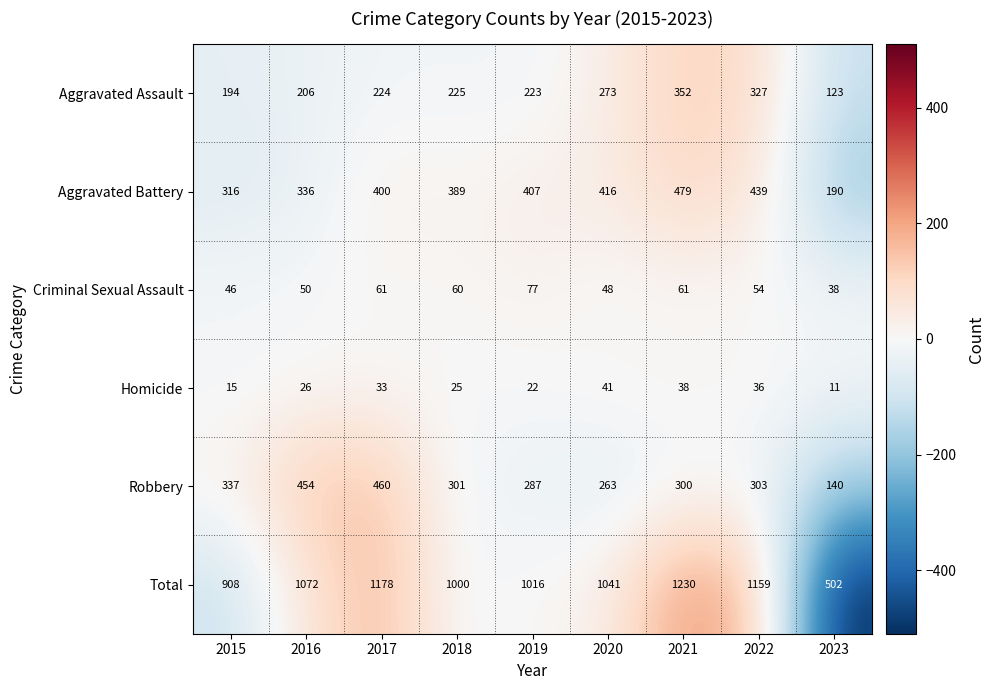

Which series has the largest total across all categories?

Total